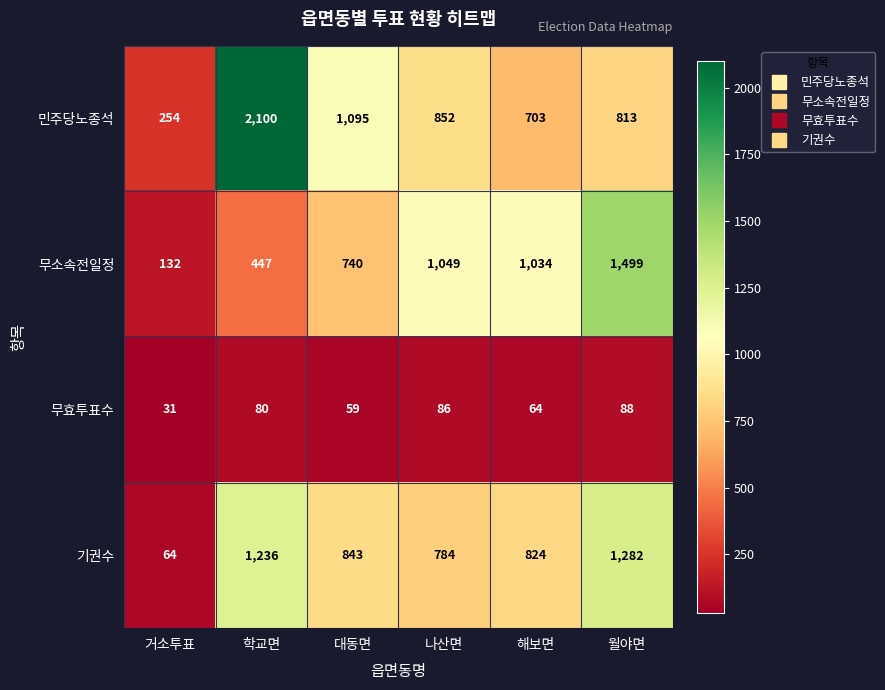

What is the spread (max minus min) of values at 거소투표?

223